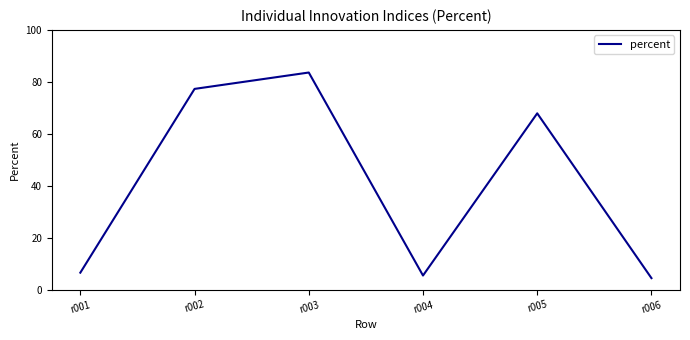

How many values are below 67?

3